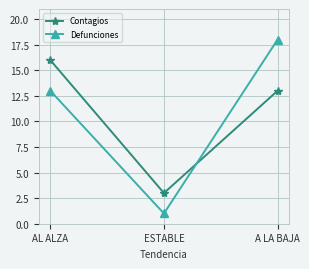

How many lines are shown in the chart?

2